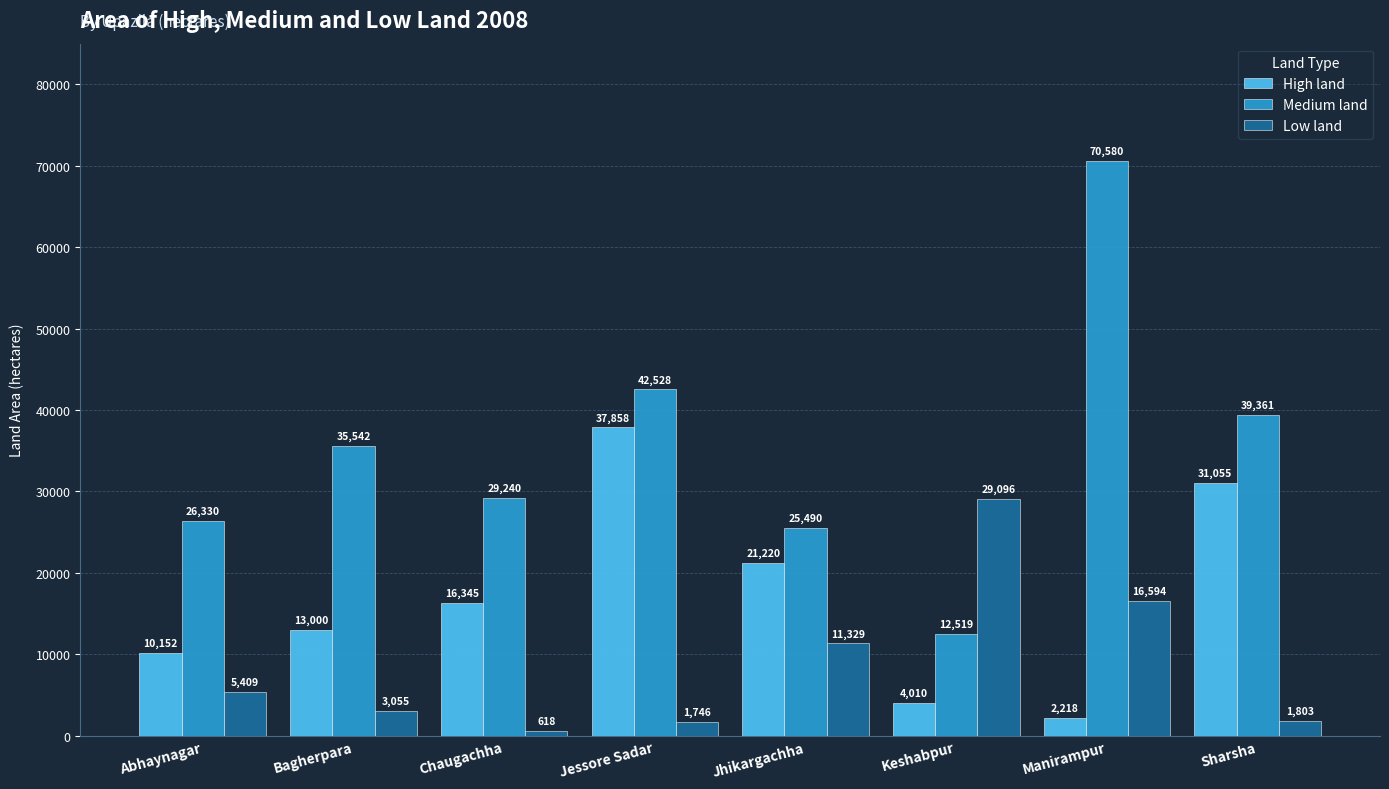

What is the difference between the second highest and minimum values in the High land series?

28837